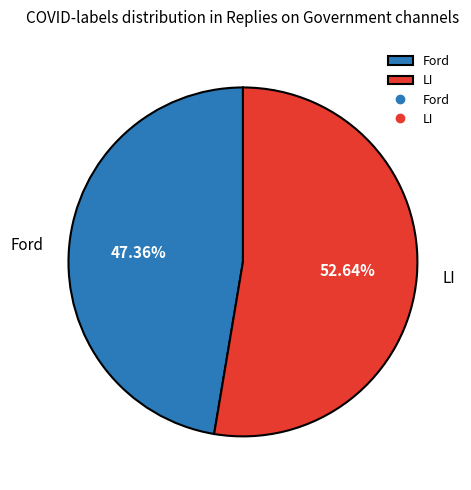

Is it true that LI is 43% of the pie?

False